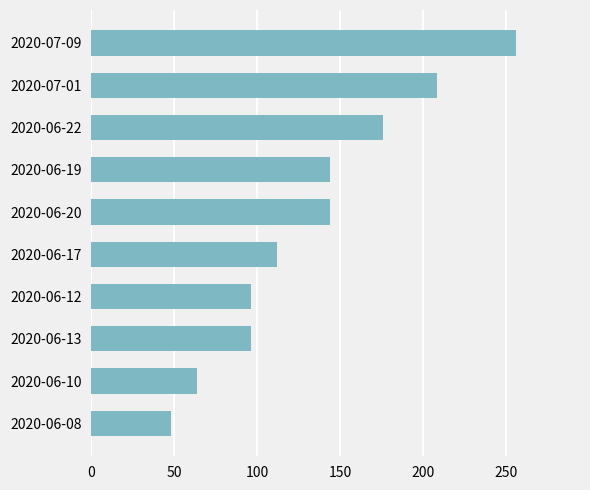

What is the maximum value shown in the chart?

256